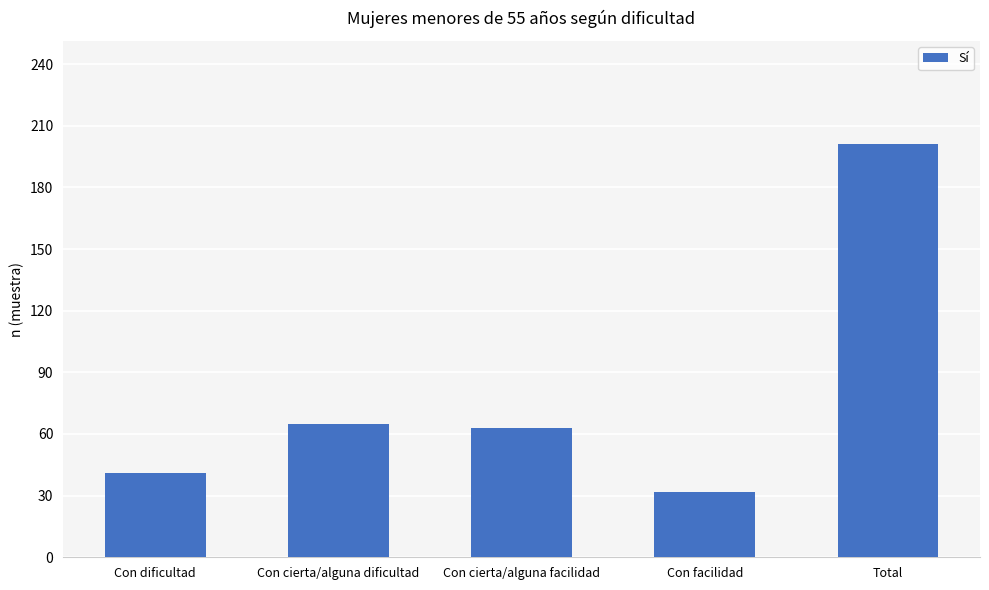

Read the value at Con dificultad.

41